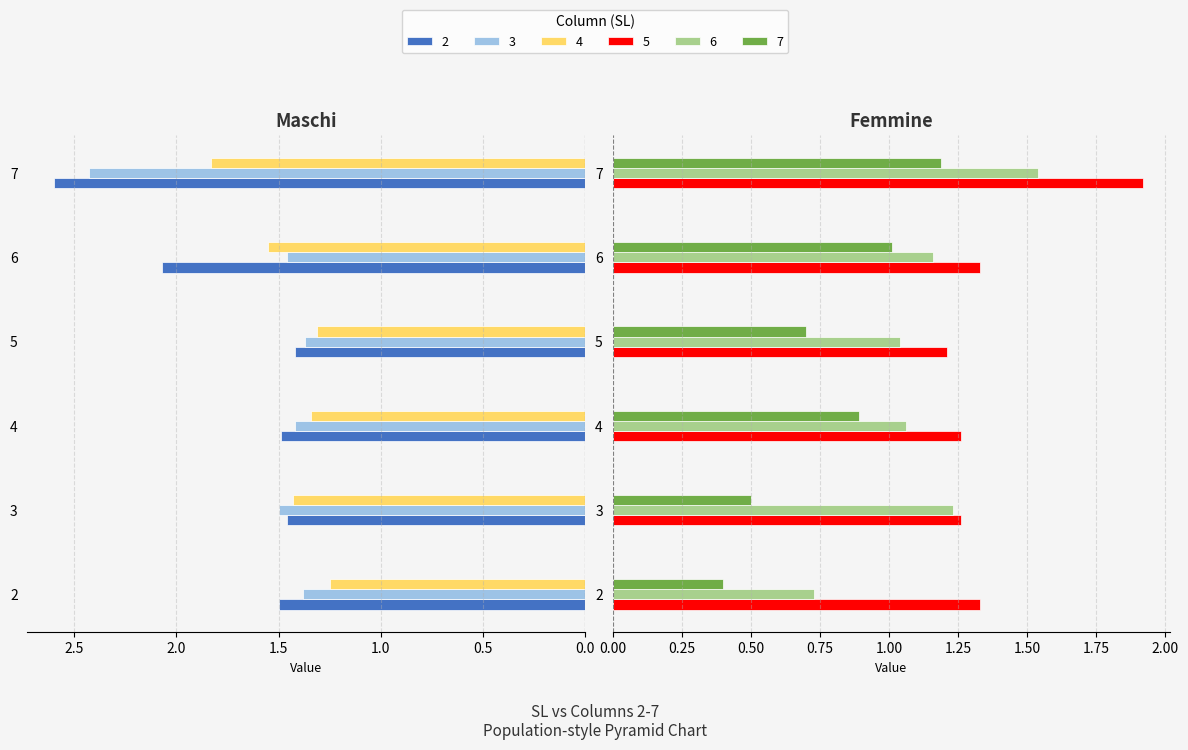

How many distinct data groups are displayed?

6